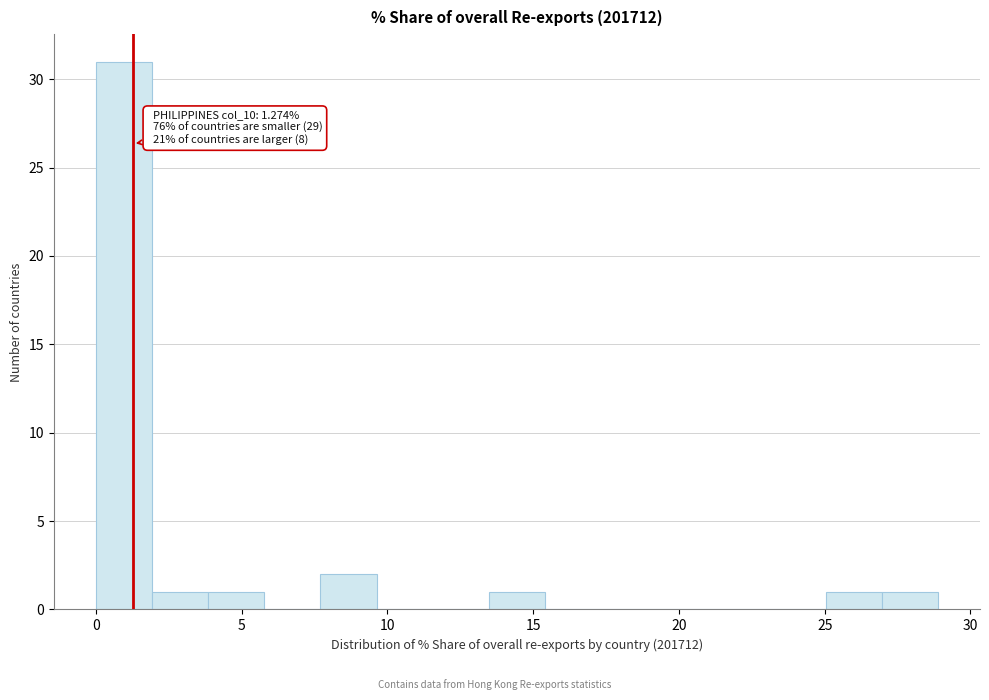

Around what value on the x-axis is the tallest bar? Give the approximate position of its centre, as read against the axis.

1.0